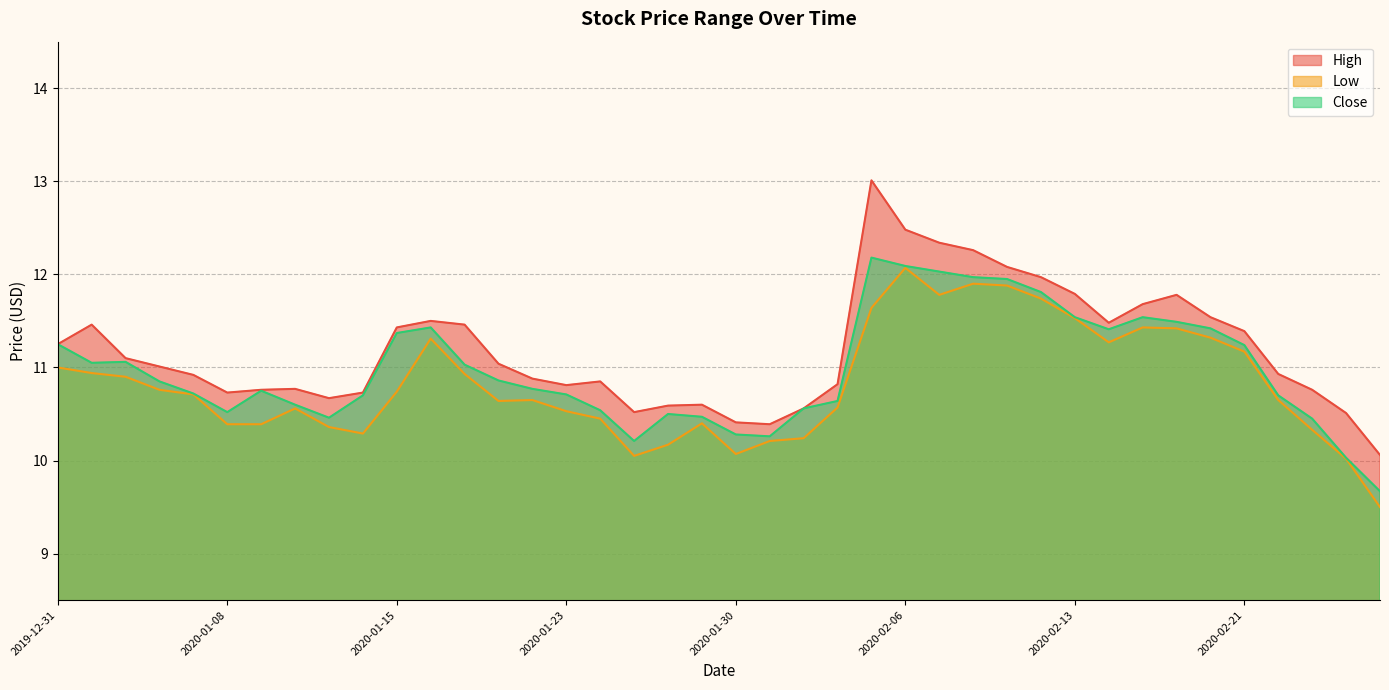

True or false: Close and Low intersect in this chart.

False